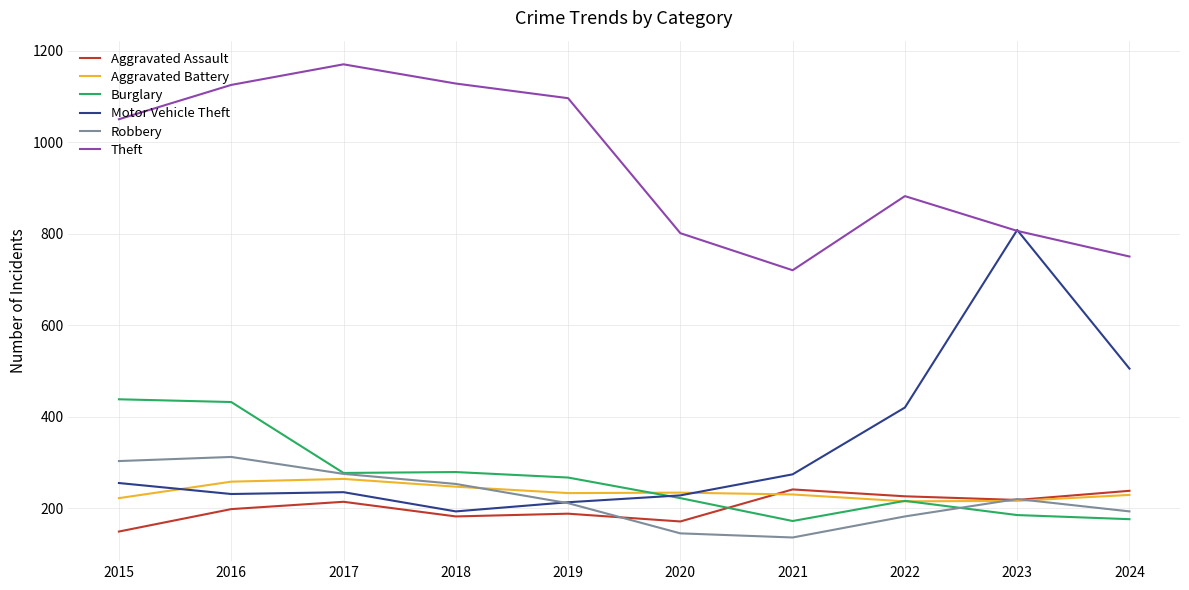

At which label is Theft closest to 945?

2022